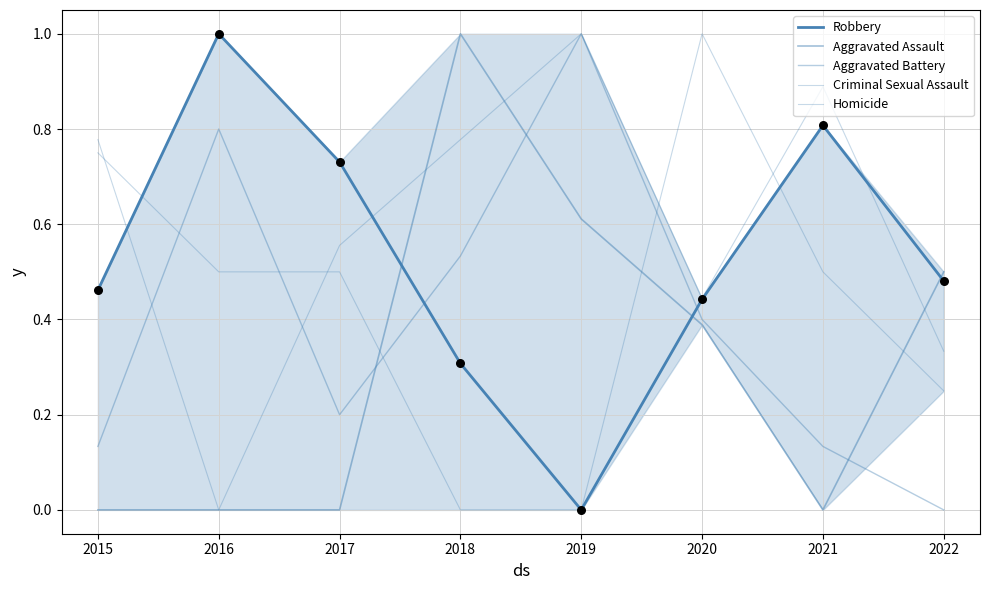

At how many categories does at least one series exceed 0?

8